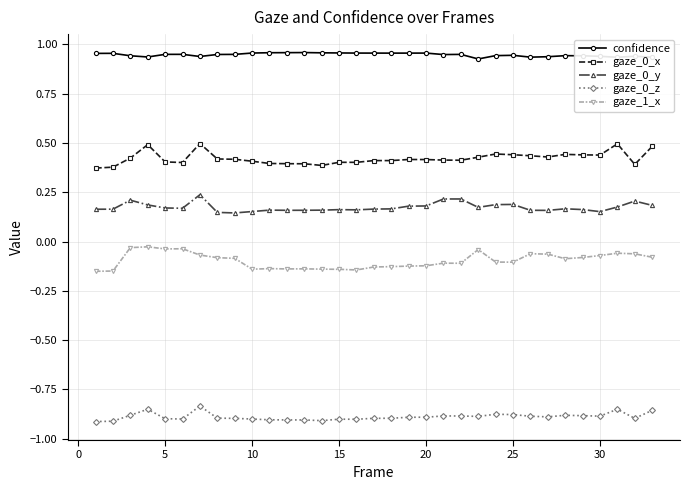

How many gaze_0_x values are between 0 and 1?

33